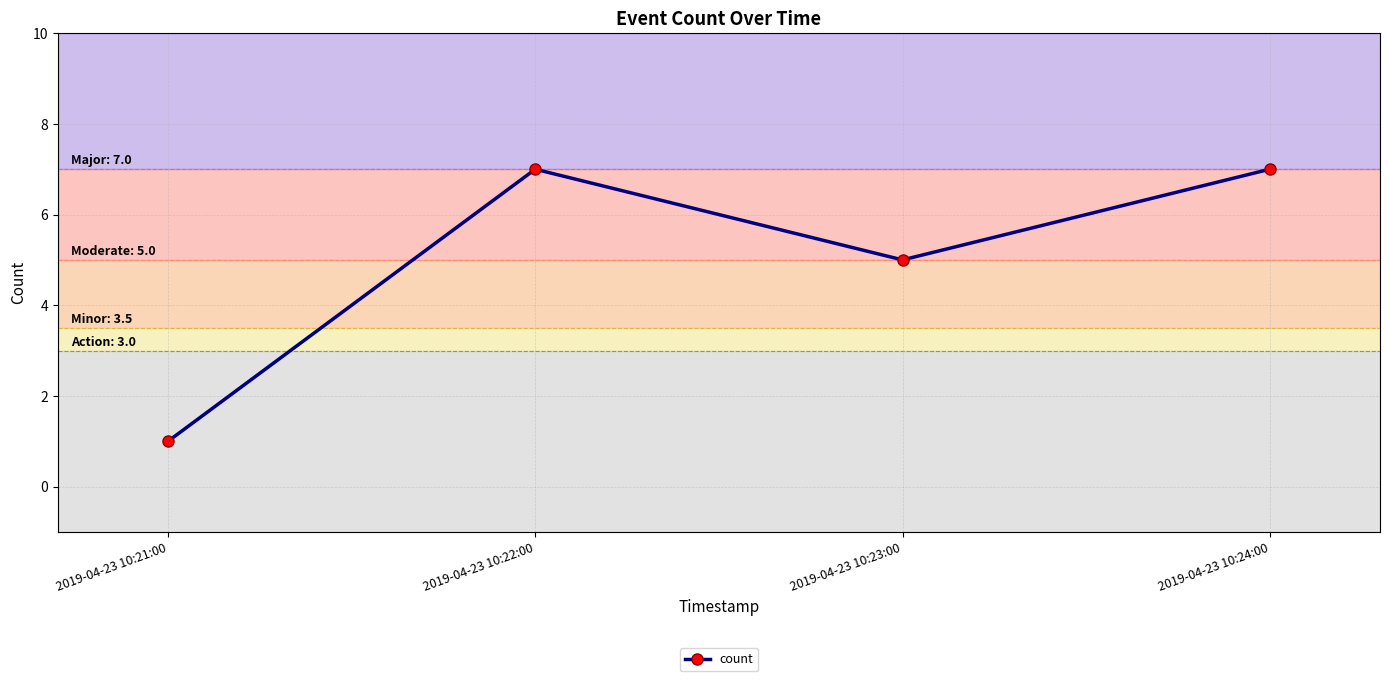

What is the change in value from 2019-04-23 10:23:00 to 2019-04-23 10:24:00?

+2